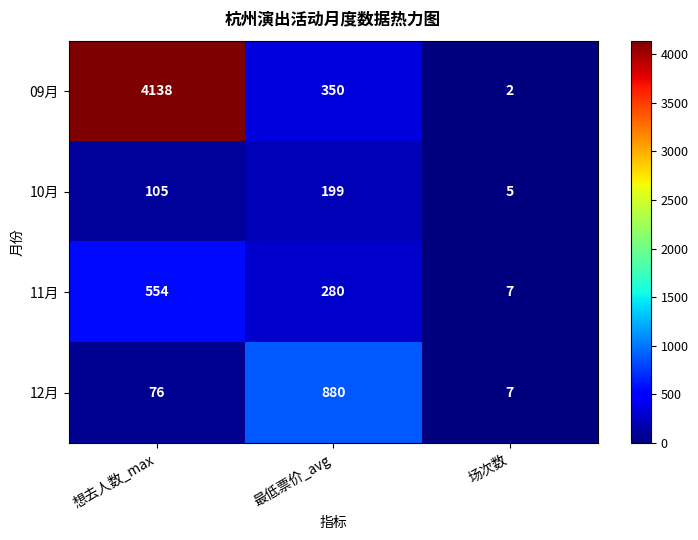

What is the difference between the maximum and minimum values in the 11月 series?

547